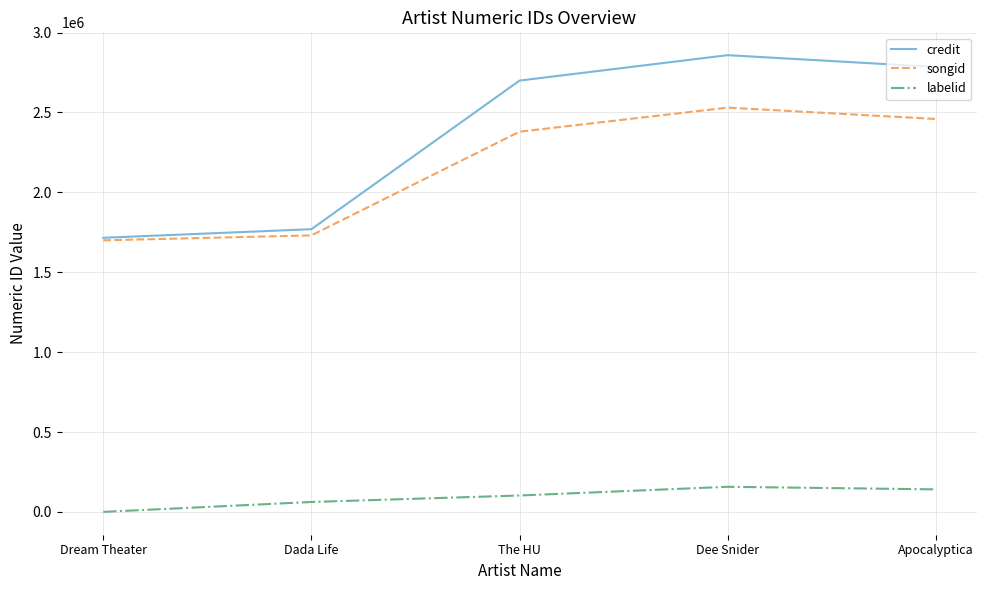

At Dee Snider, list the series in order from largest to smallest.

credit, songid, labelid